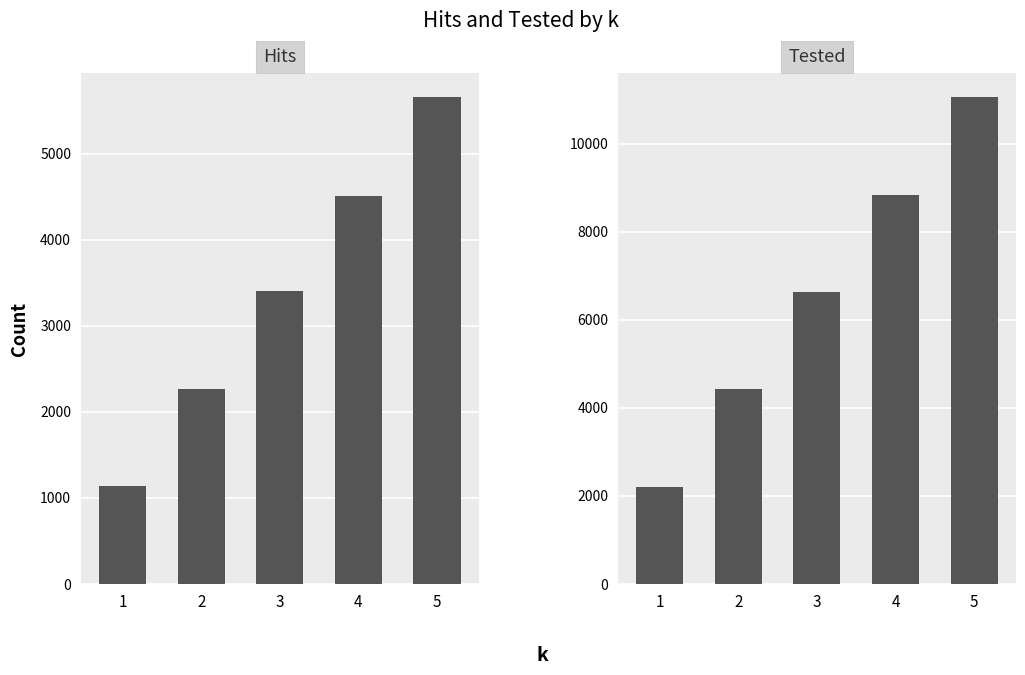

Which category has the lowest value in the Tested series?

1